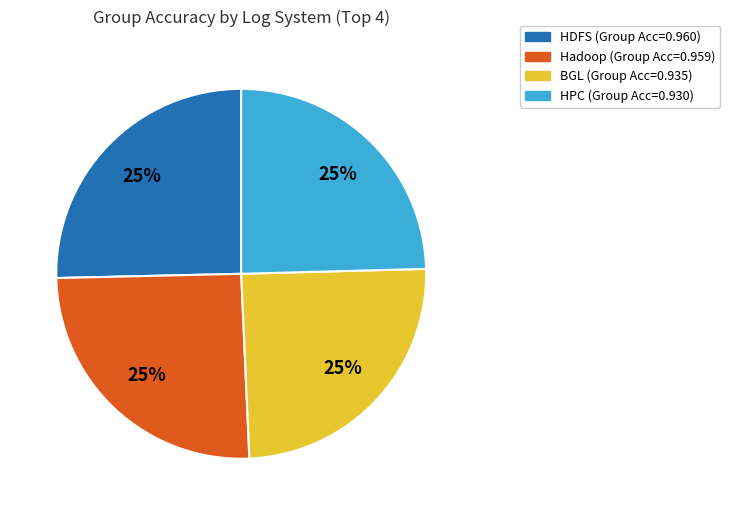

Is there any slice that represents more than half of the pie?

No